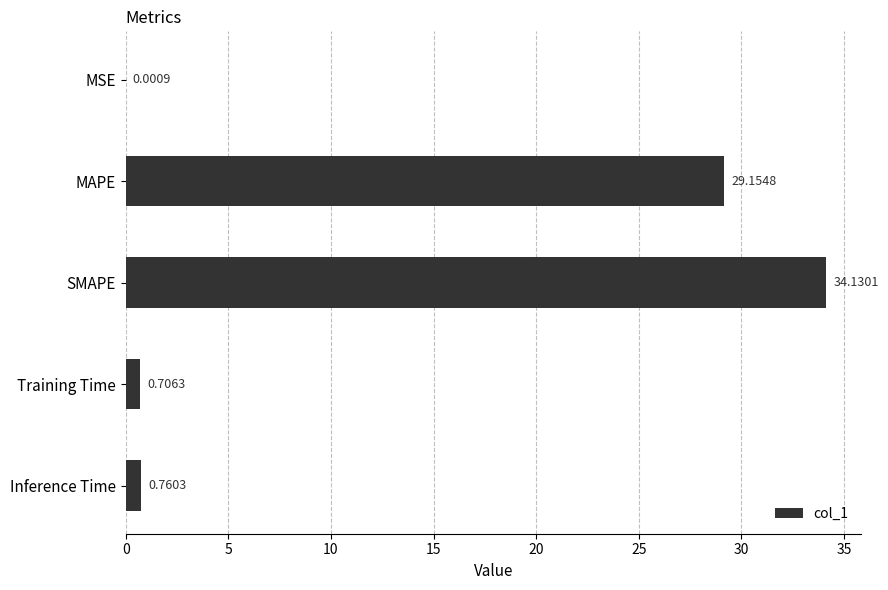

What is the sum of all values?

64.8